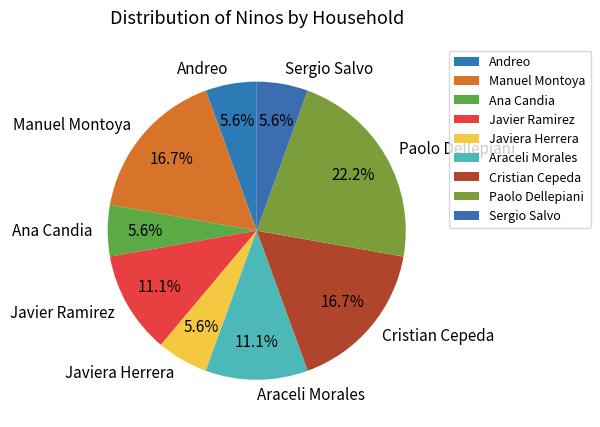

What is the largest slice in the pie chart?

Paolo Dellepiani